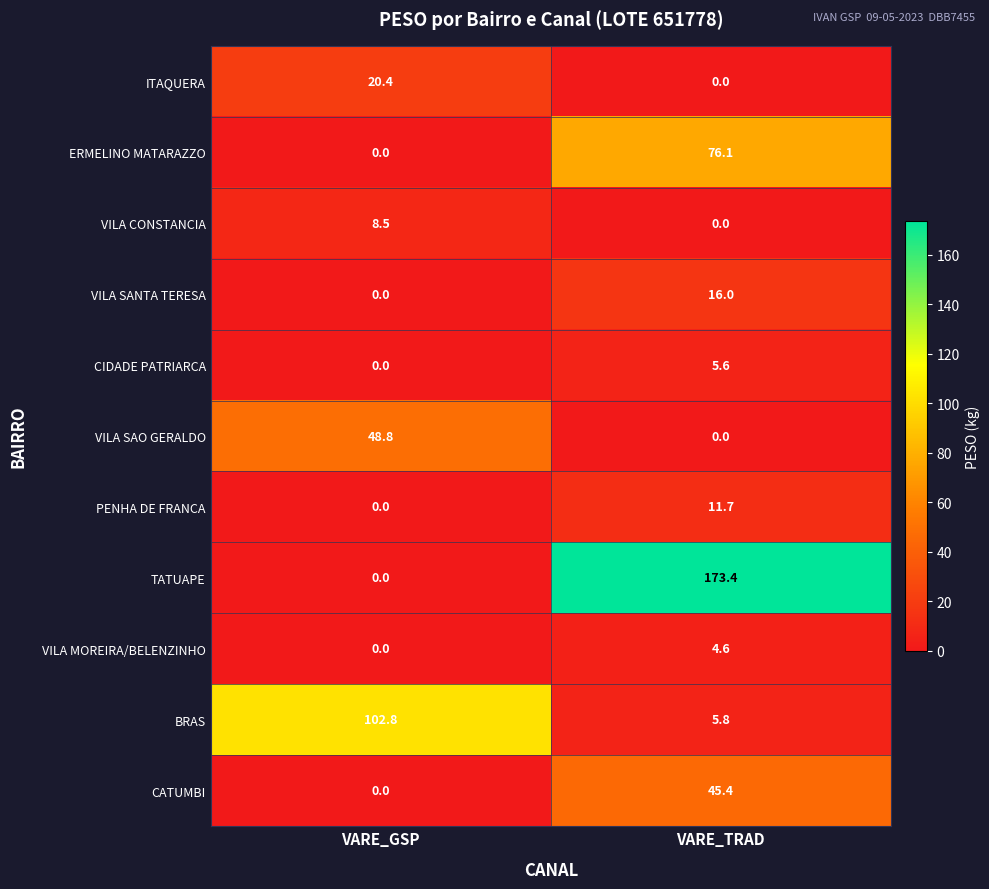

What is the total value across all series at VARE_TRAD?

338.6